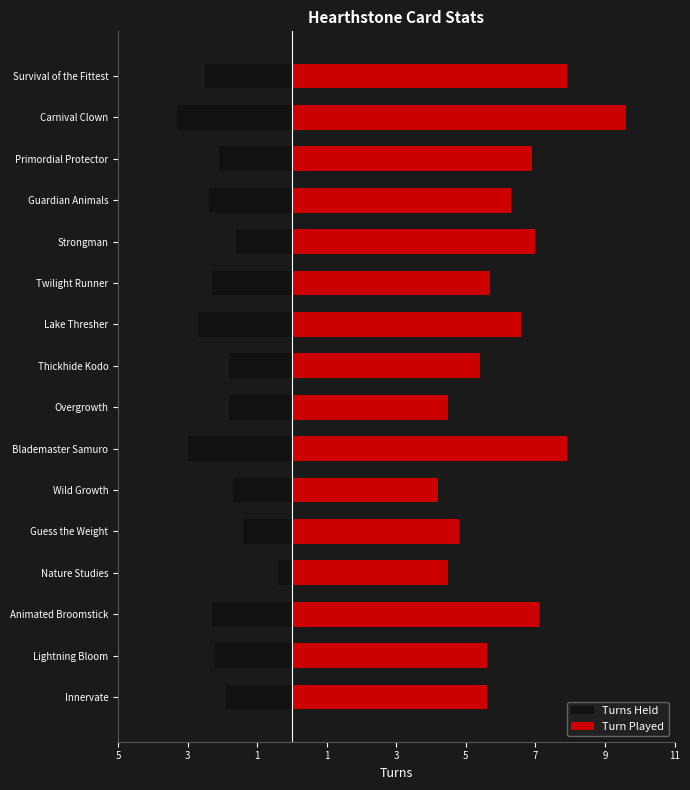

What are all the series names shown in the legend?

Turns Held, Turn Played